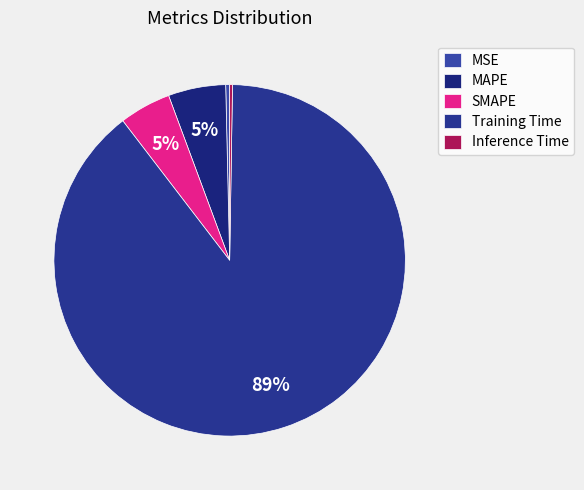

Does any single category account for the majority?

Yes